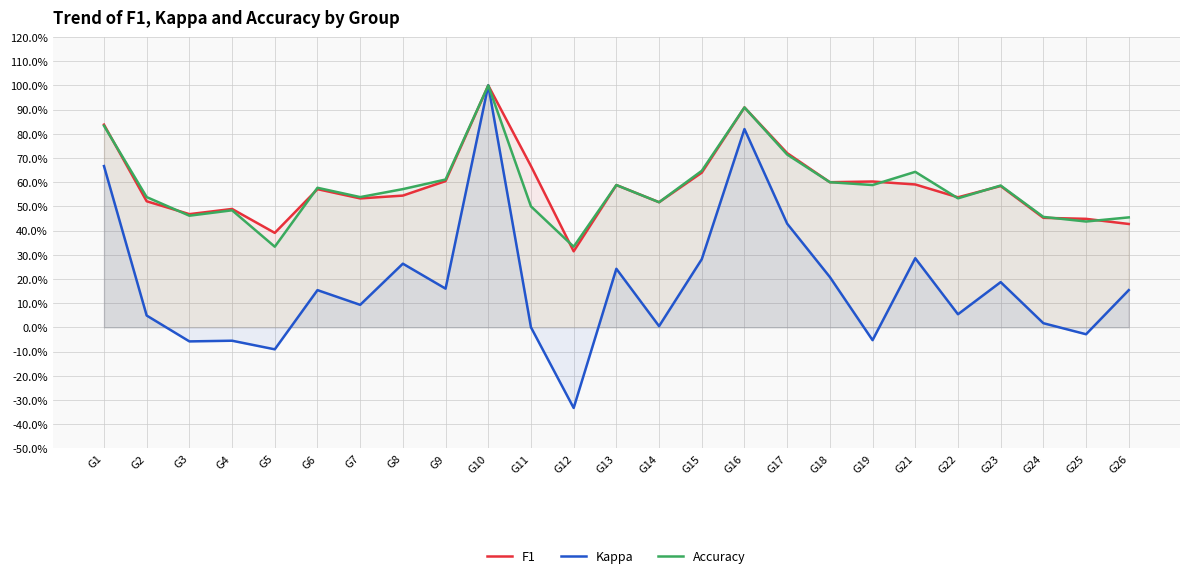

Between which two adjacent categories do Accuracy and F1 first intersect?

G1 and G2